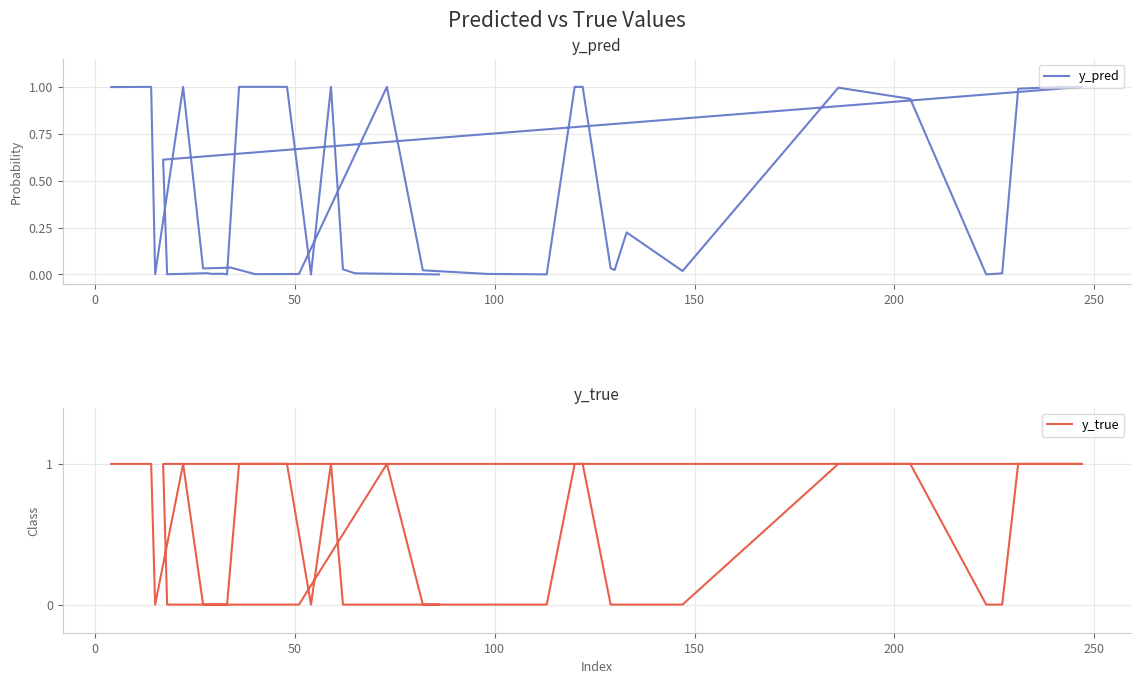

How many interior local peaks does the y_true series have?

3